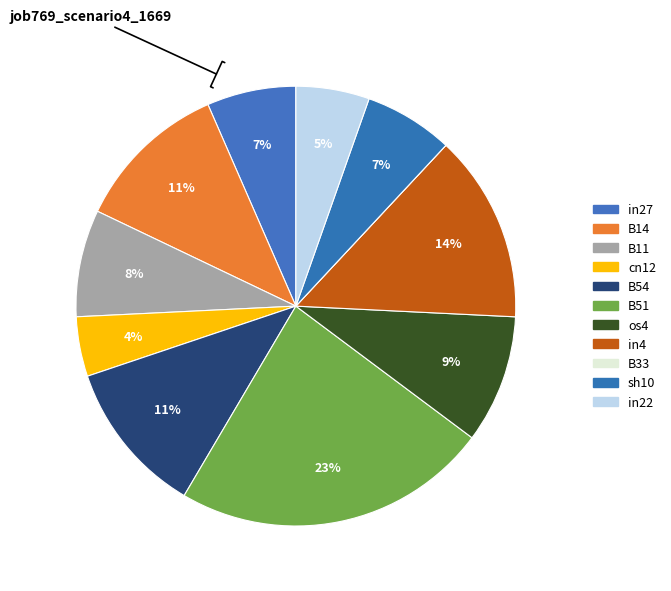

Combined, do cn12 and B11 account for over 50%?

No